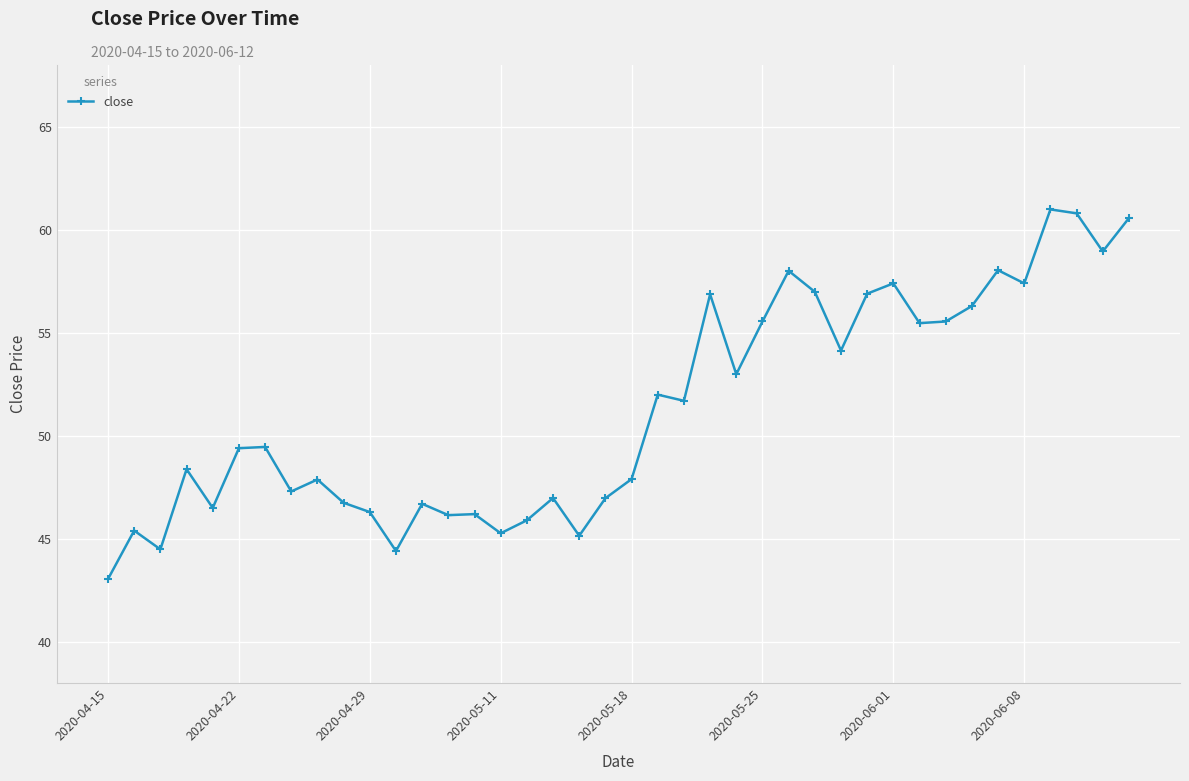

What is the difference between the second highest and second lowest values?

16.4